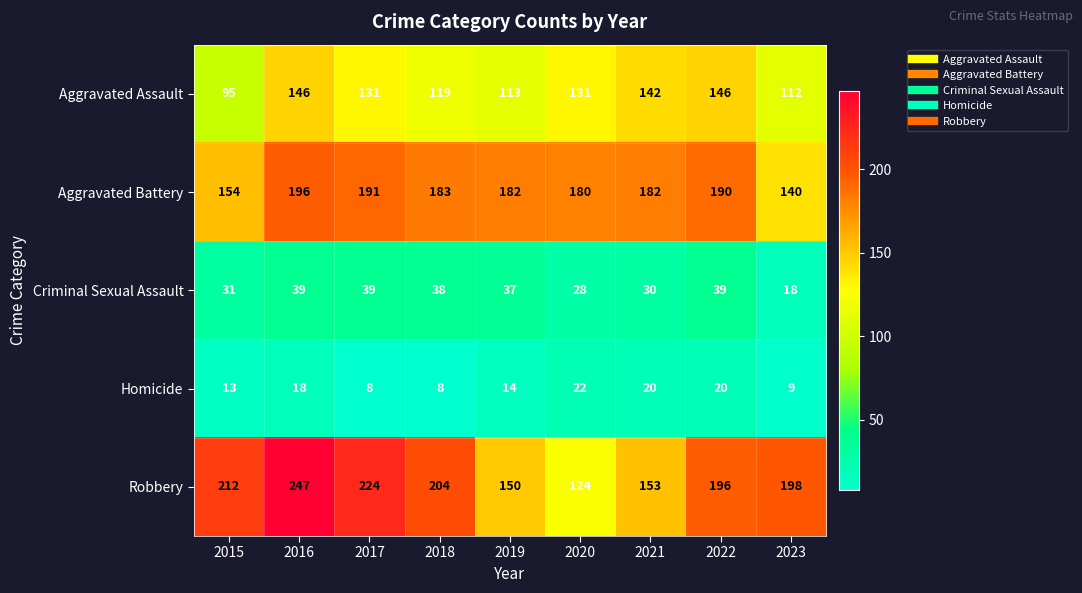

Which category has the highest value across all series?

2016